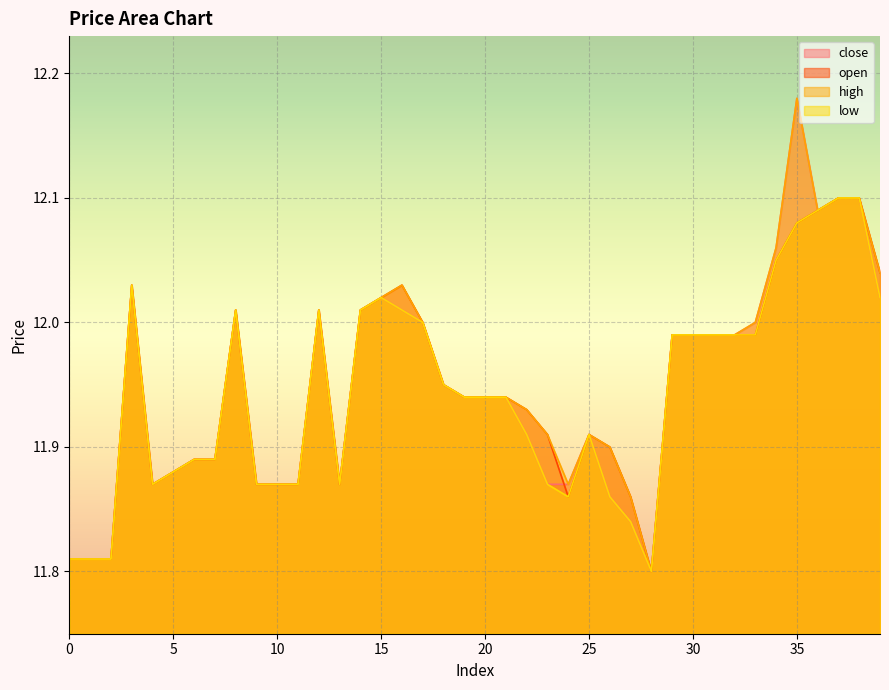

Which category has the highest value in the close series?

35